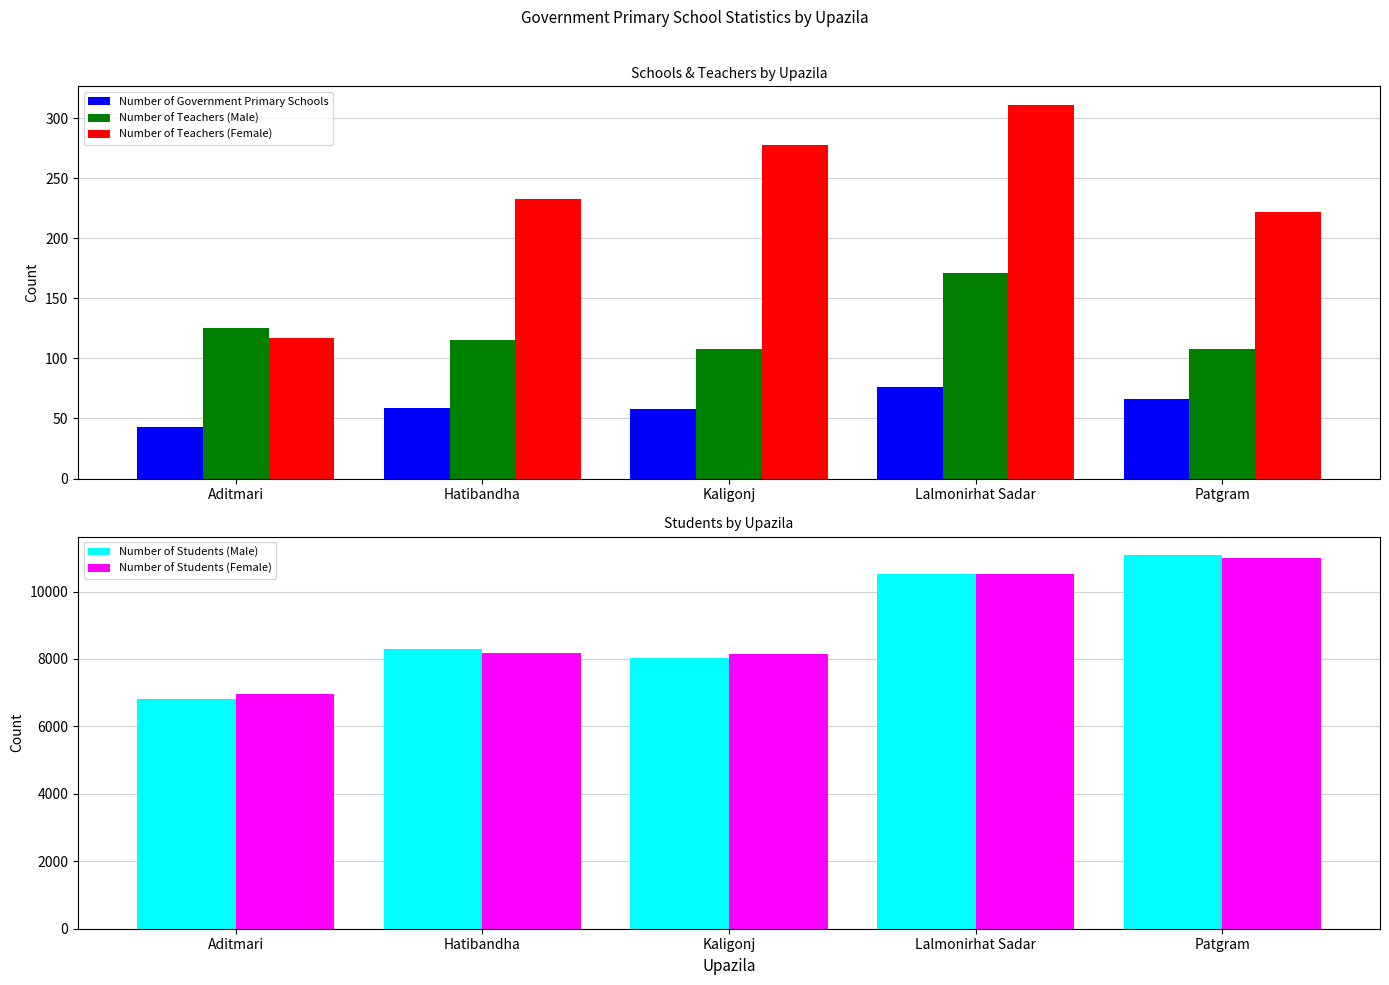

What are all the series names shown in the legend?

Number of Government Primary Schools, Number of Teachers (Male), Number of Teachers (Female), Number of Students (Male), Number of Students (Female)